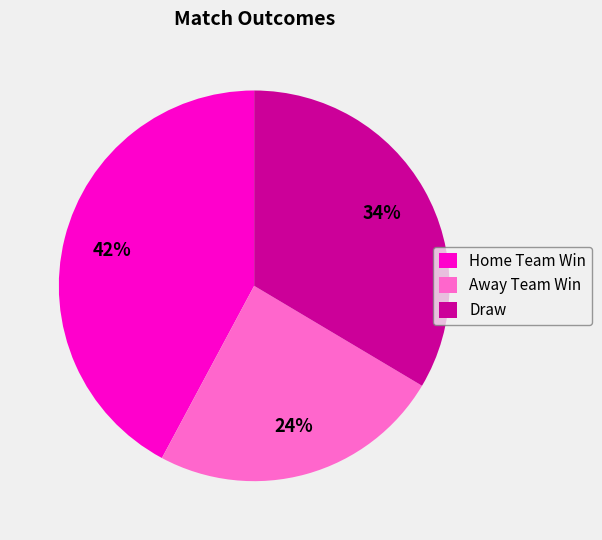

To the nearest percent, what is the difference between the Home Team Win and Away Team Win slice percentages?

18%